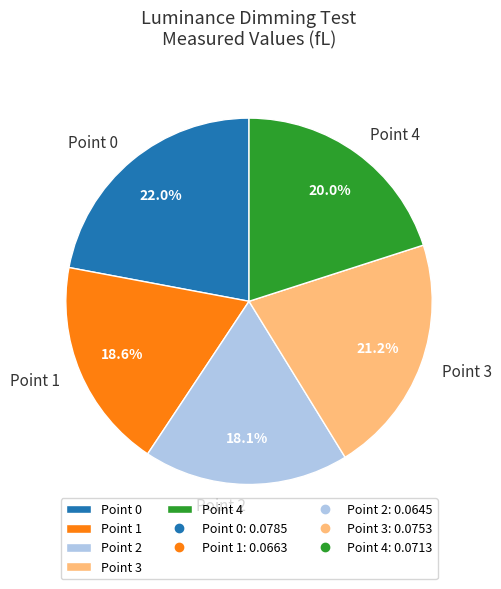

Rank the categories by value from highest to lowest.

Point 0, Point 3, Point 4, Point 1, Point 2